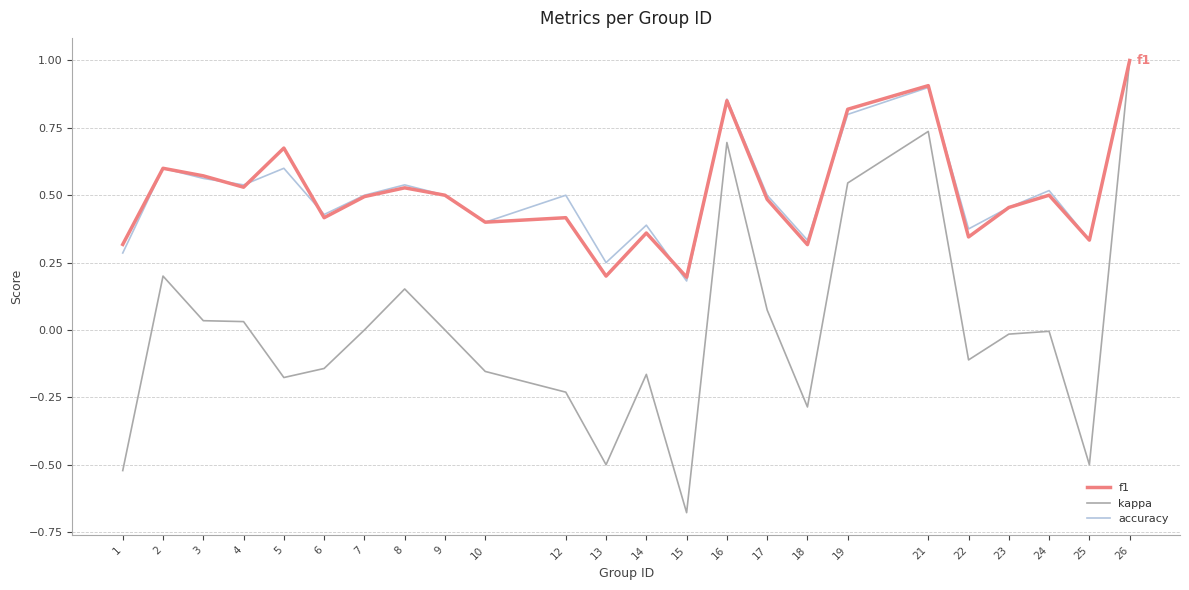

Where is the first local minimum for f1?

4